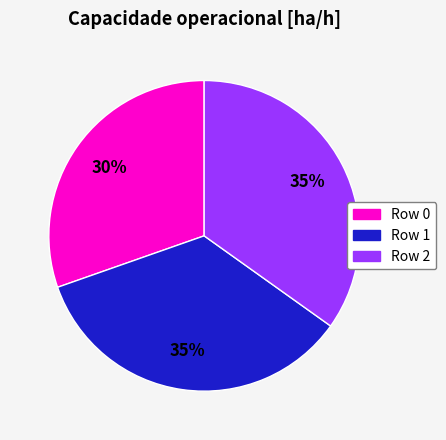

To the nearest percent, what is the average slice percentage?

33%